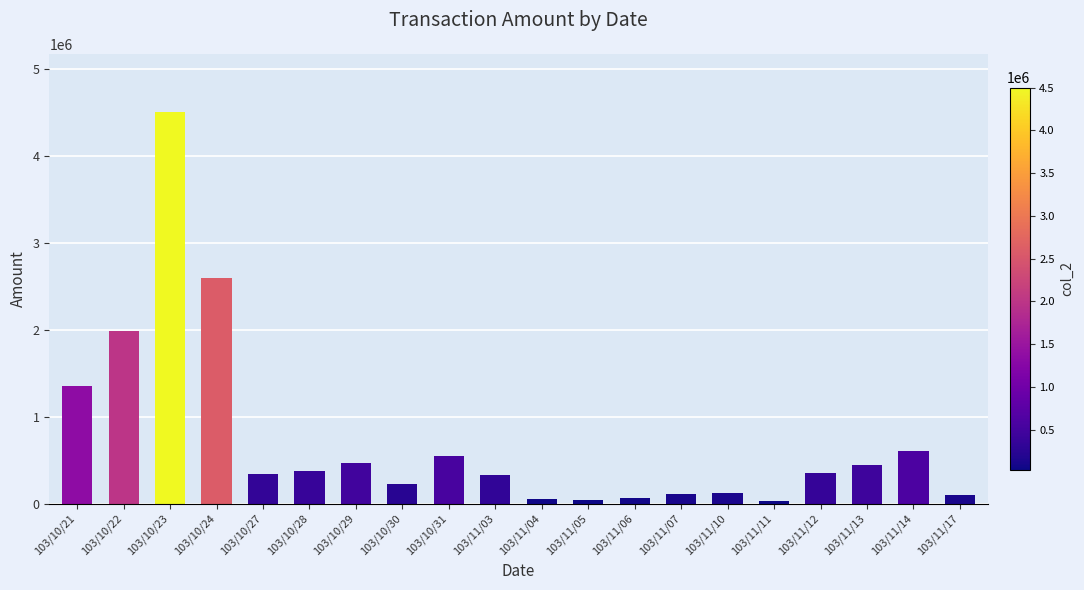

At which category does the chart reach its peak across all series?

103/10/23